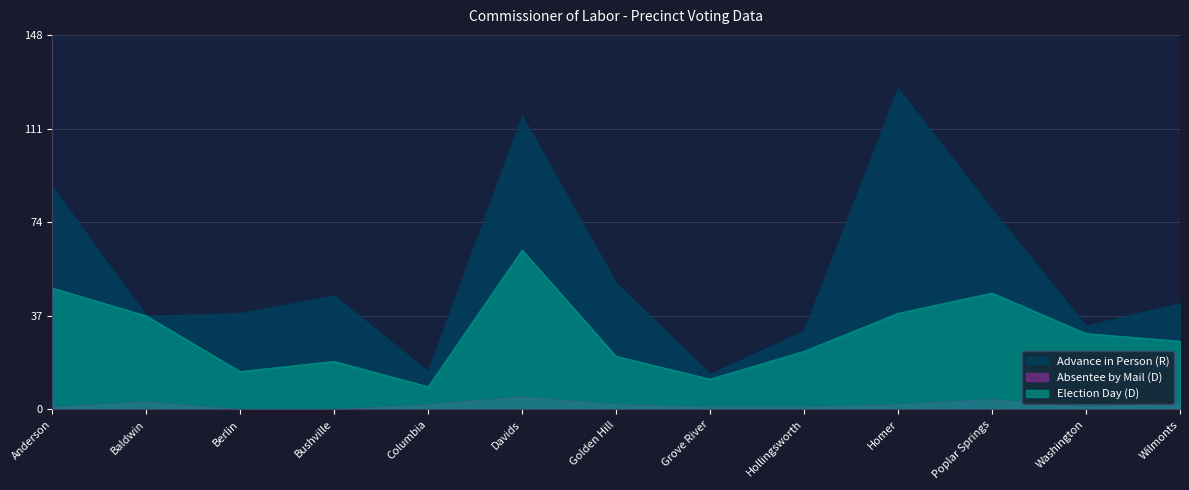

At which category is the sum across all series the highest?

Davids